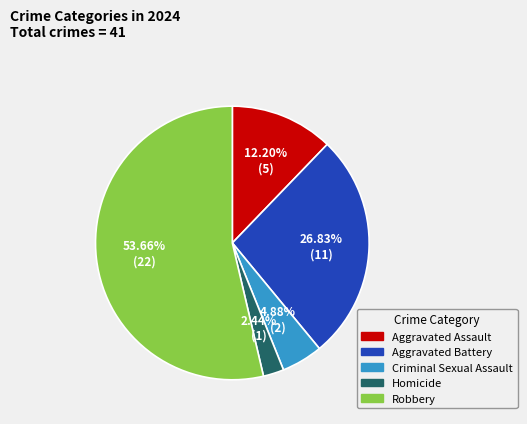

Rank the categories by value from lowest to highest.

Homicide, Criminal Sexual Assault, Aggravated Assault, Aggravated Battery, Robbery